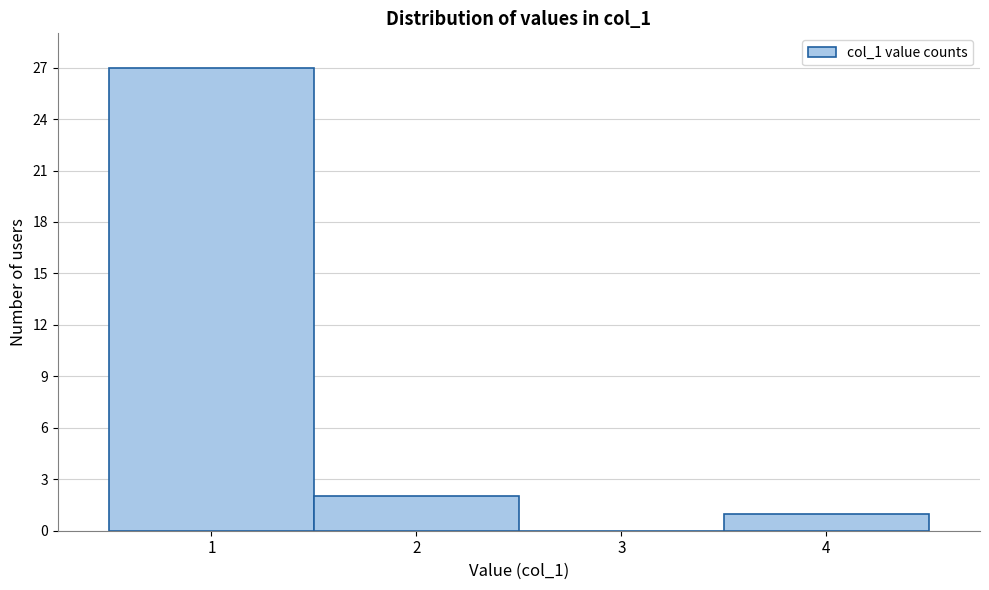

How tall is the bar that spans 3.5 to 4.5 on the x-axis? The values are not printed on the chart, so give them approximately, as read against the axis.

1